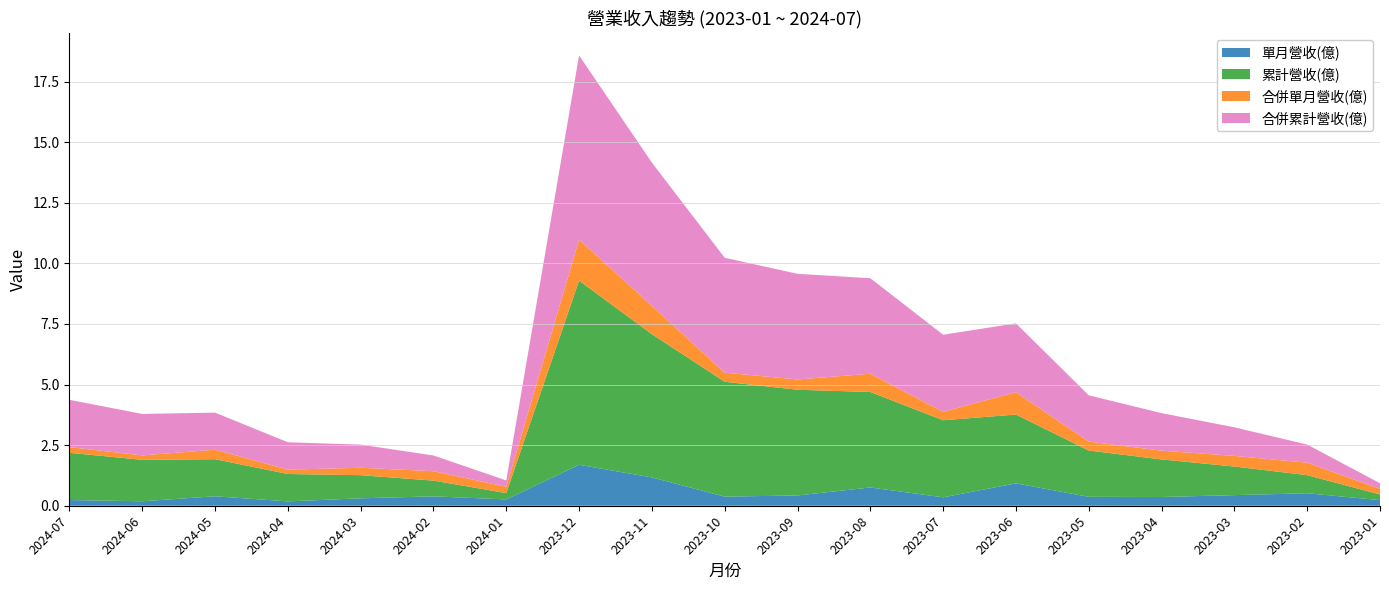

Reading left to right, transcribe all the data shown in this chart.

單月營收(億): 2024-07=0.2	2024-06=0.2	2024-05=0.4	2024-04=0.2	2024-03=0.3	2024-02=0.4	2024-01=0.3	2023-12=1.7	2023-11=1.2	2023-10=0.4	2023-09=0.4	2023-08=0.8	2023-07=0.3	2023-06=0.9	2023-05=0.4	2023-04=0.4	2023-03=0.4	2023-02=0.5	2023-01=0.2
累計營收(億): 2024-07=1.9	2024-06=1.7	2024-05=1.5	2024-04=1.1	2024-03=1.0	2024-02=0.6	2024-01=0.3	2023-12=7.6	2023-11=5.9	2023-10=4.7	2023-09=4.4	2023-08=3.9	2023-07=3.2	2023-06=2.8	2023-05=1.9	2023-04=1.6	2023-03=1.2	2023-02=0.7	2023-01=0.2
合併單月營收(億): 2024-07=0.2	2024-06=0.2	2024-05=0.4	2024-04=0.2	2024-03=0.3	2024-02=0.4	2024-01=0.3	2023-12=1.7	2023-11=1.2	2023-10=0.4	2023-09=0.4	2023-08=0.8	2023-07=0.3	2023-06=0.9	2023-05=0.4	2023-04=0.4	2023-03=0.4	2023-02=0.5	2023-01=0.2
合併累計營收(億): 2024-07=1.9	2024-06=1.7	2024-05=1.5	2024-04=1.1	2024-03=1.0	2024-02=0.6	2024-01=0.3	2023-12=7.6	2023-11=5.9	2023-10=4.7	2023-09=4.4	2023-08=3.9	2023-07=3.2	2023-06=2.8	2023-05=1.9	2023-04=1.6	2023-03=1.2	2023-02=0.7	2023-01=0.2